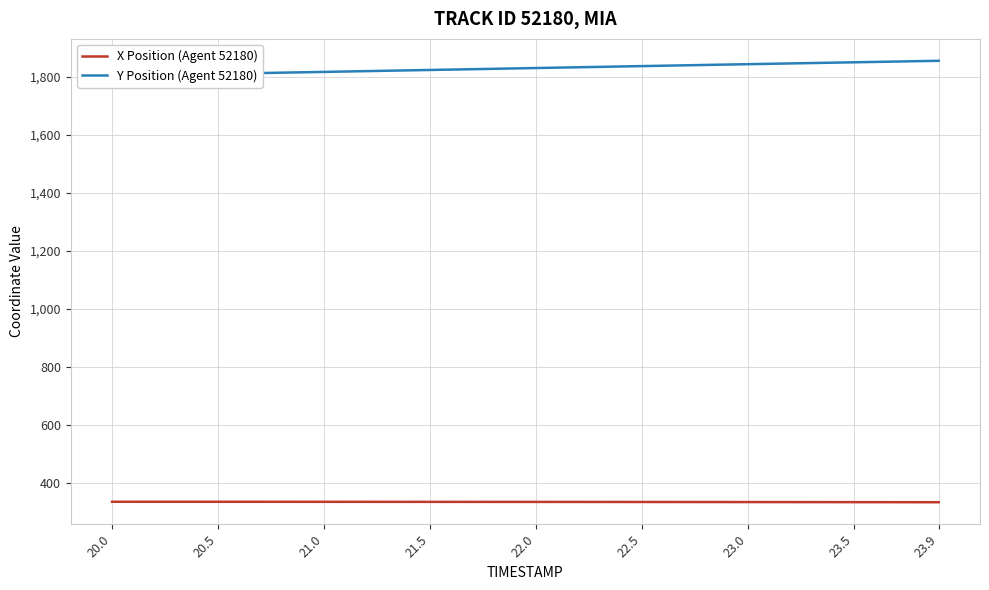

What is the value of the X Position (Agent 52180) point at the 13th from the left?

335.7